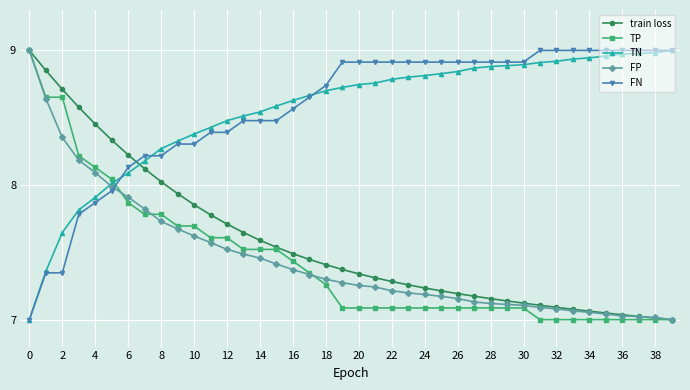

How many times do FN and FP cross each other?

1